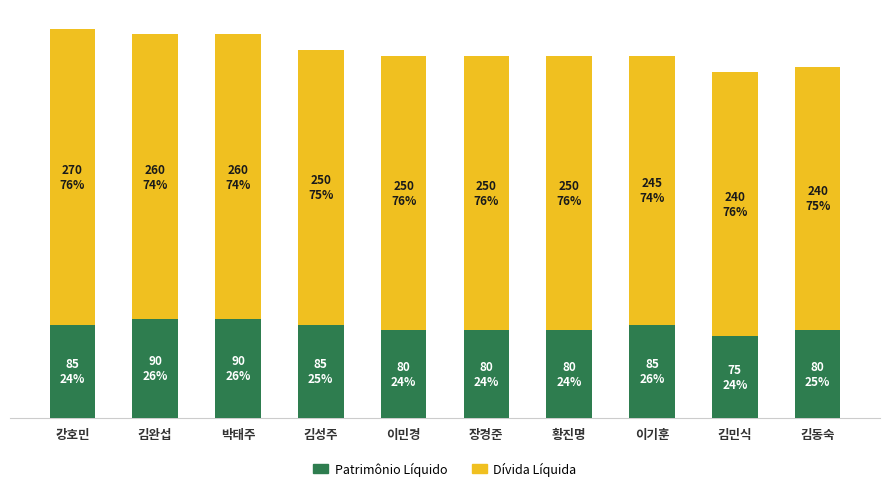

Are the bars horizontal?

No